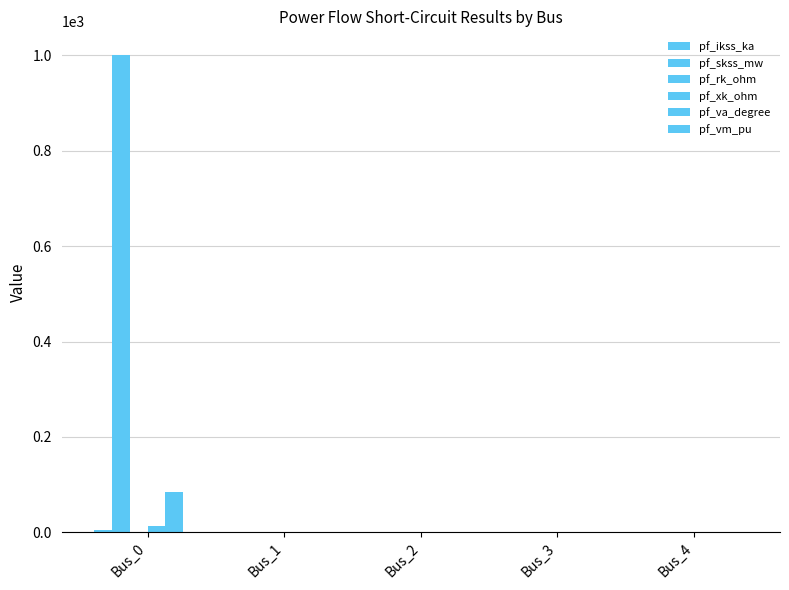

How many groups of bars are there?

5